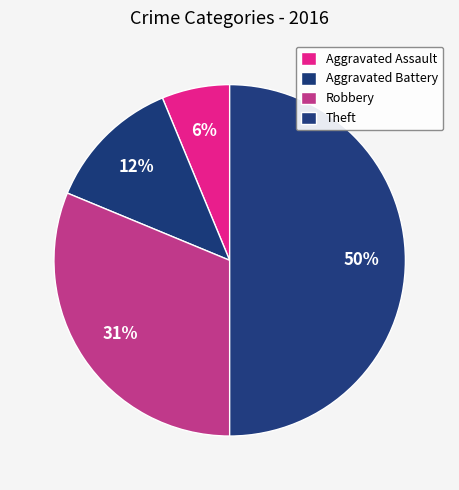

What is the total percentage of Aggravated Assault and Aggravated Battery?

18.8%